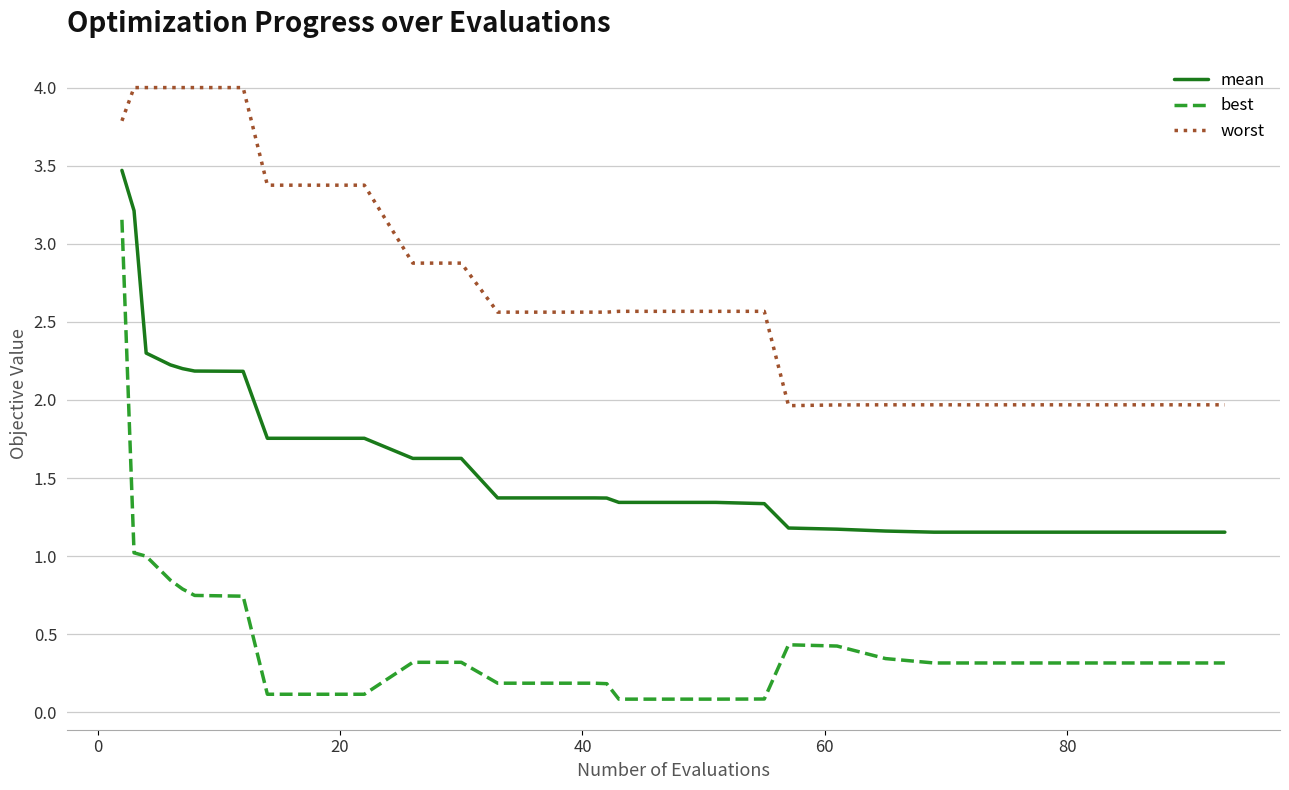

Rank the series by their average value, from lowest to highest.

best, mean, worst